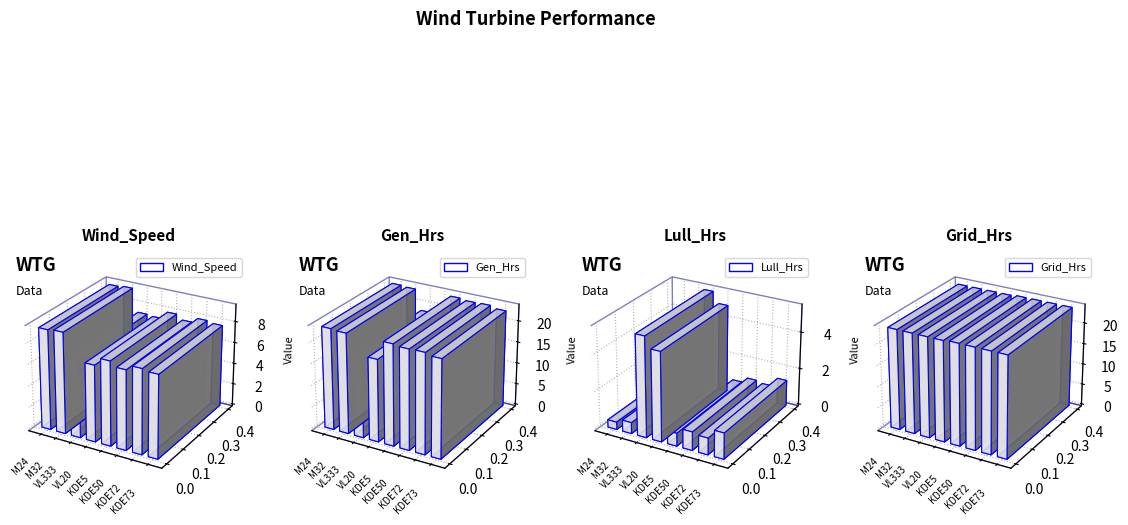

What is the maximum value shown in the chart?

24.0